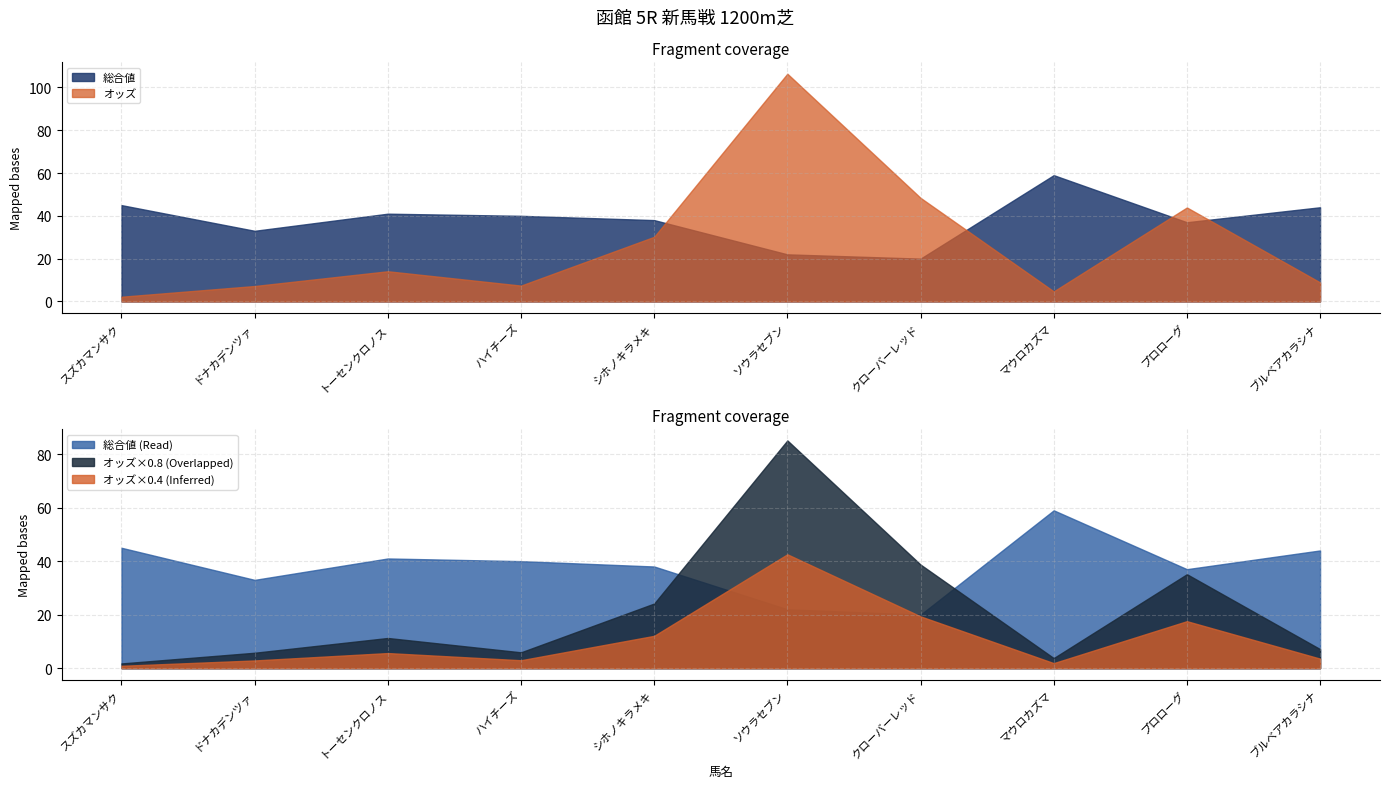

What is the difference between the オッズ values at プロローグ and ブルベアカラシナ?

35.0